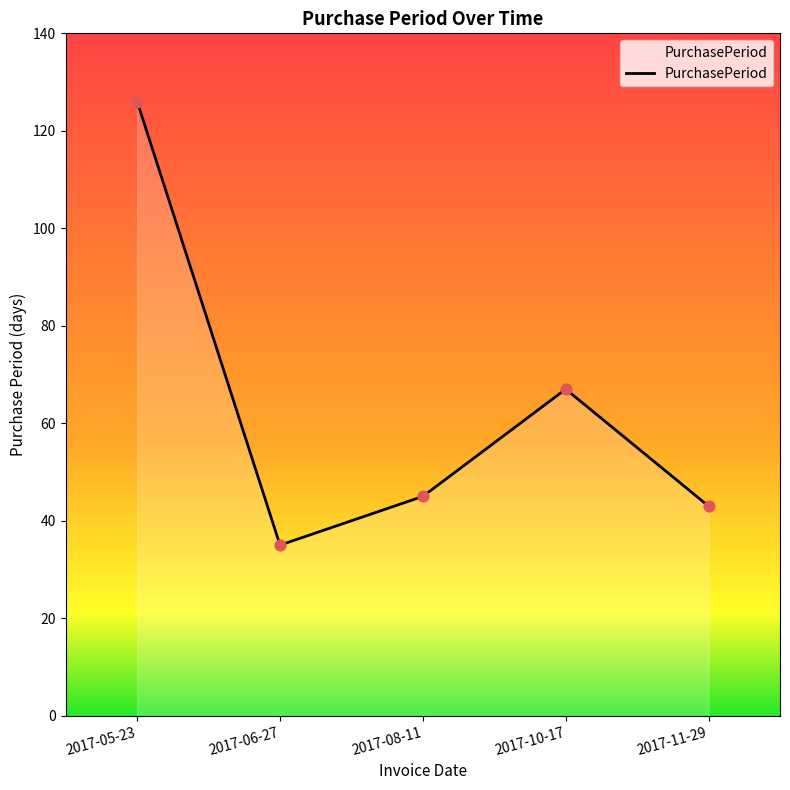

What is the ratio of the value at 2017-08-11 to the value at 2017-05-23?

0.4